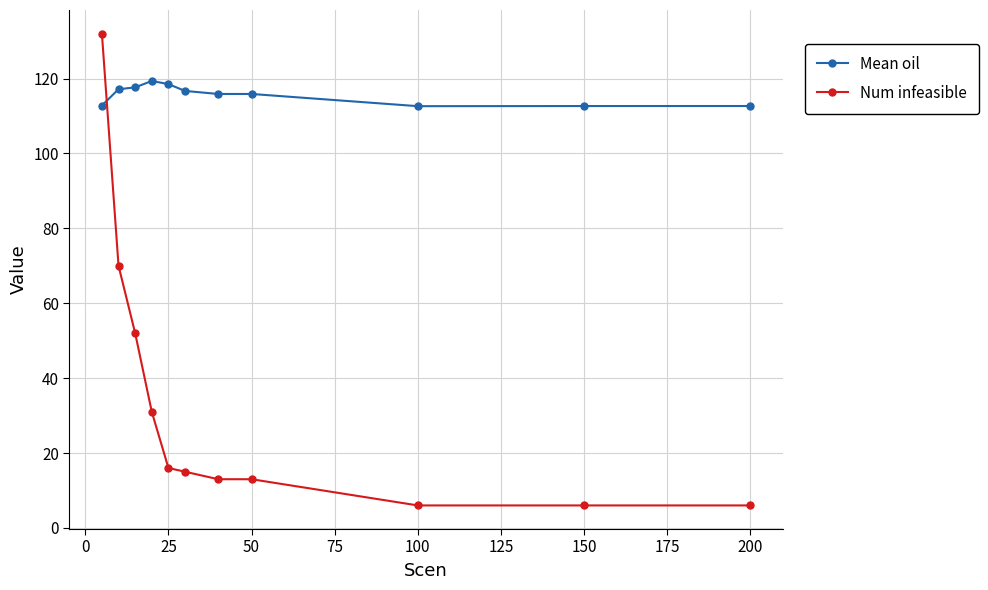

List the series in order of their peak value, lowest first.

Mean oil, Num infeasible